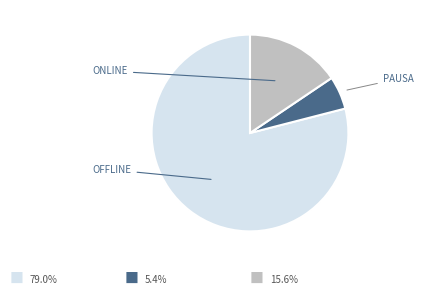

Is there a majority slice in this chart?

Yes